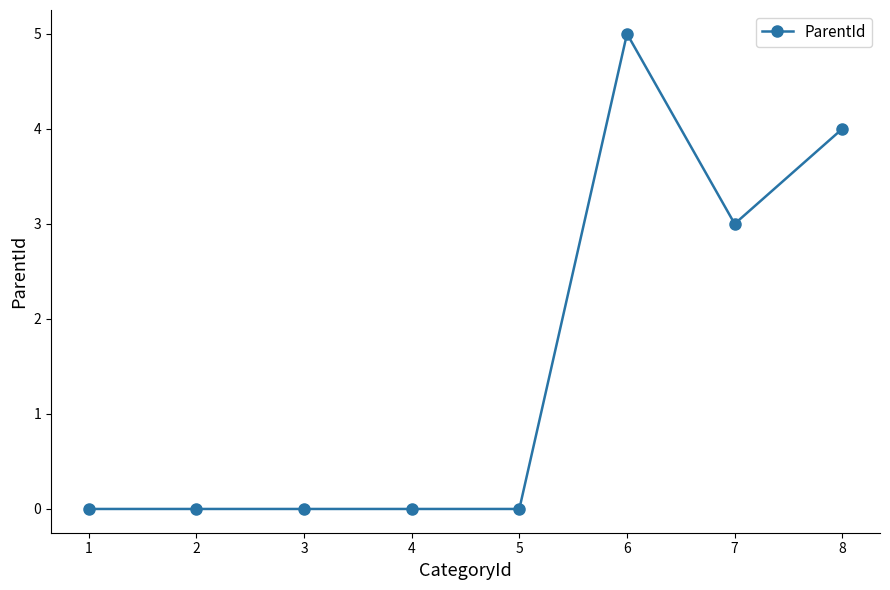

Does the chart have visible grid lines?

No